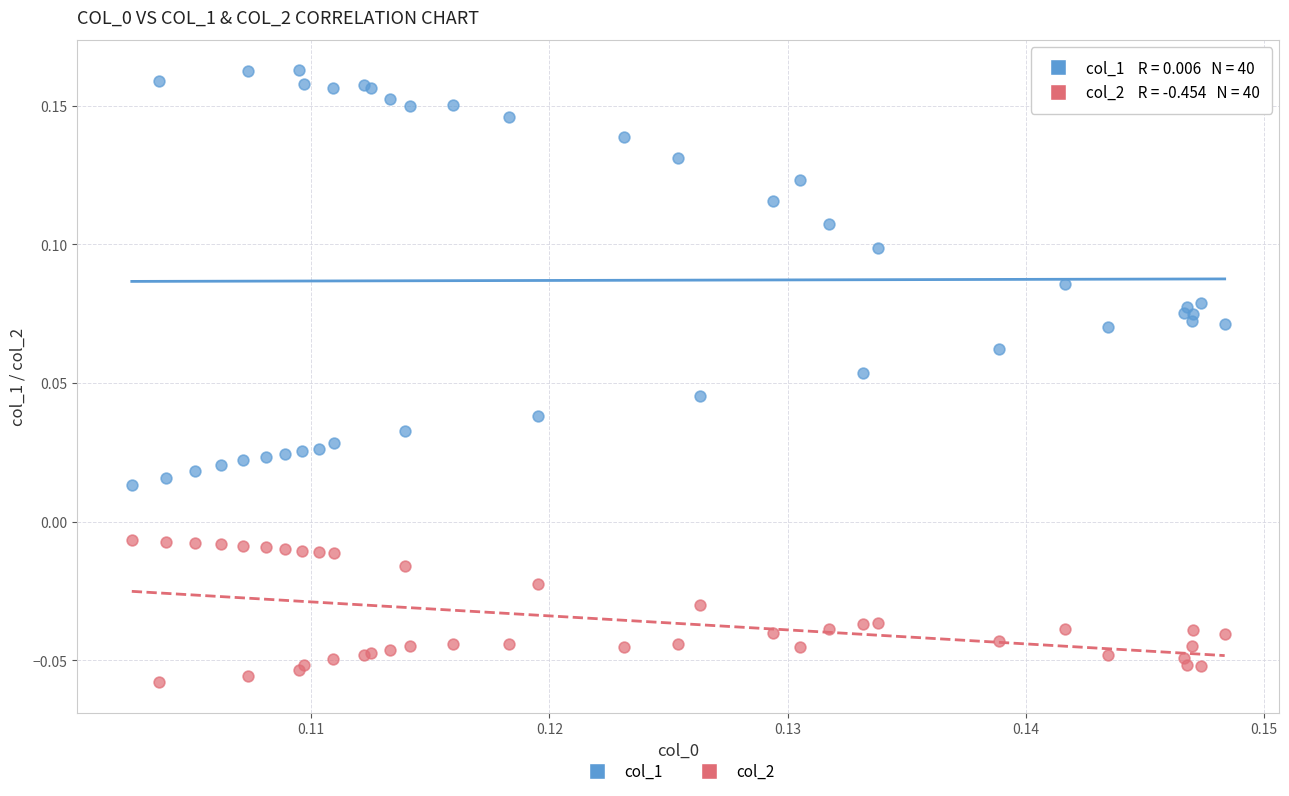

What are all the series names shown in the legend?

col_1, col_2